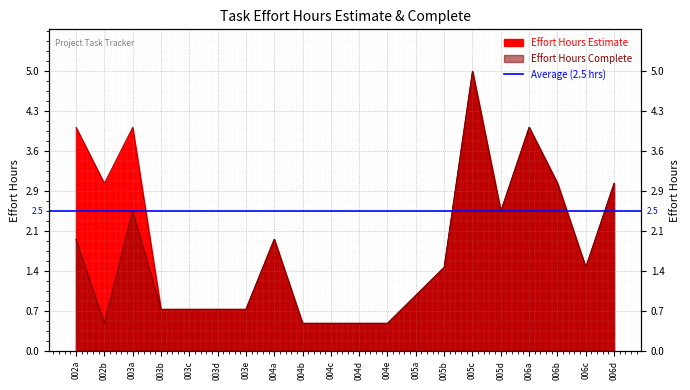

Rank the series at 005d from highest to lowest value.

Effort Hours Estimate, Effort Hours Complete